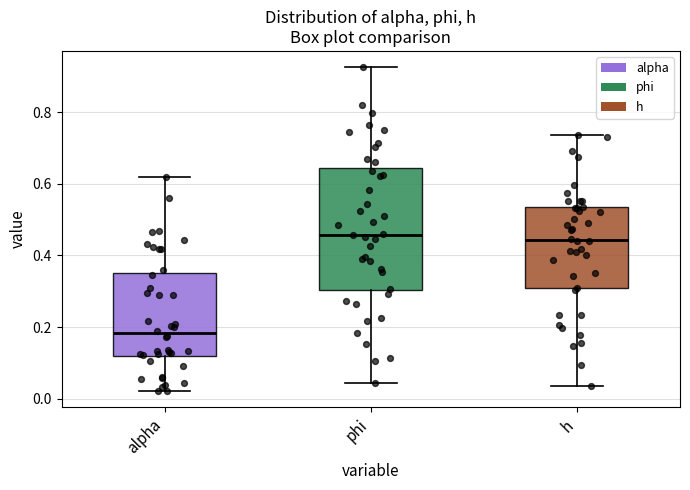

Which box is the tallest, from its lower edge to its upper edge?

phi